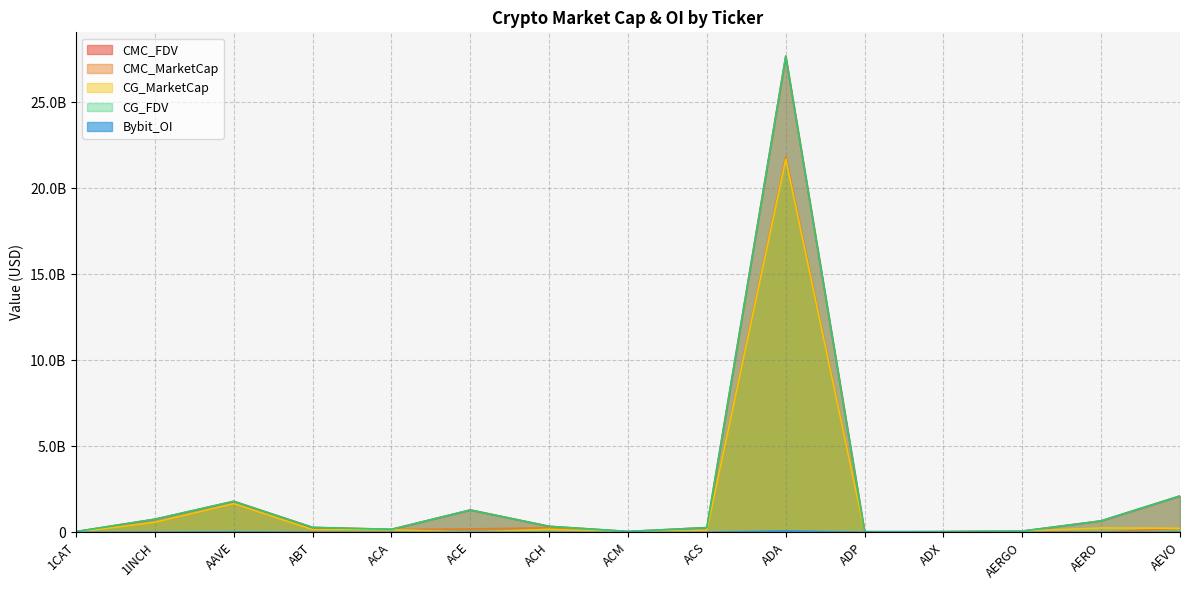

What is the label of the 2nd point from the left?

1INCH